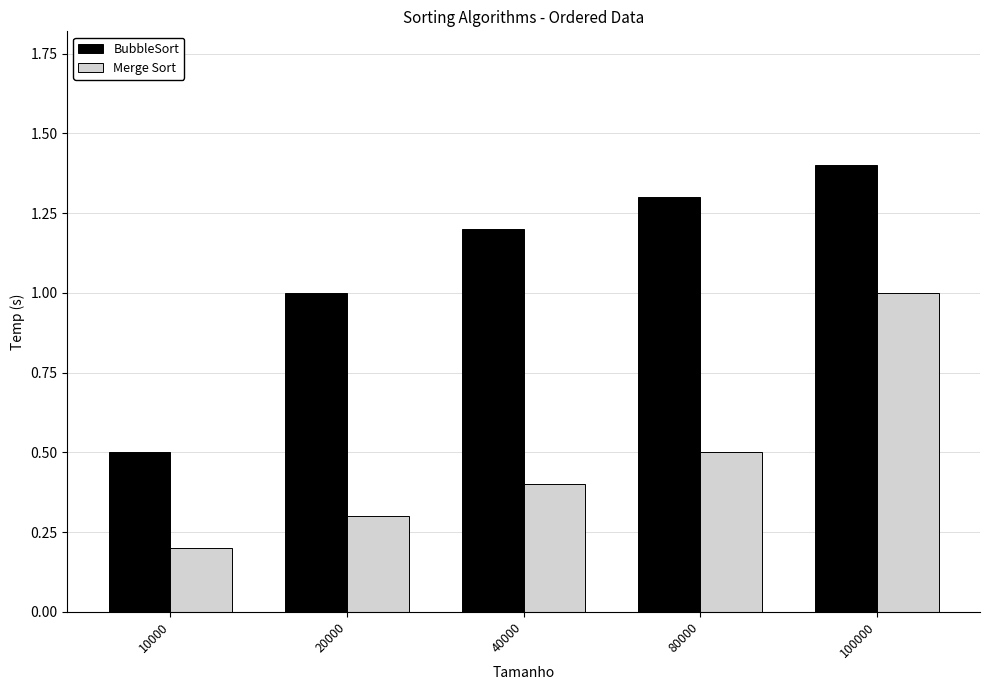

Reading left to right, what are all the values shown in this chart?

BubbleSort: 0.5	1.0	1.2	1.3	1.4
Merge Sort: 0.2	0.3	0.4	0.5	1.0